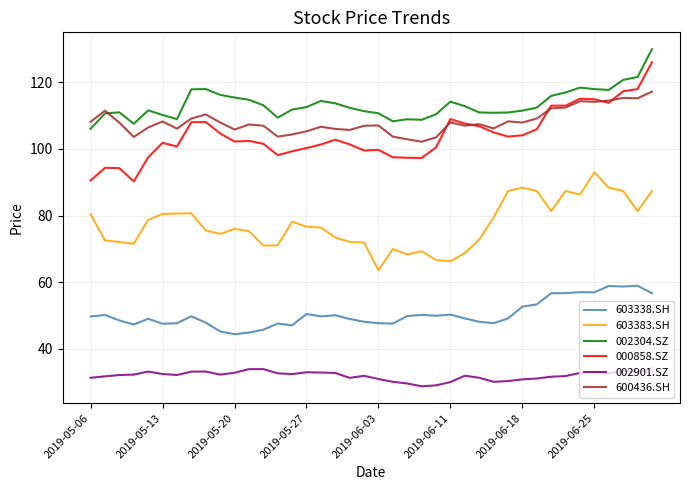

What is the smallest value displayed?

28.8